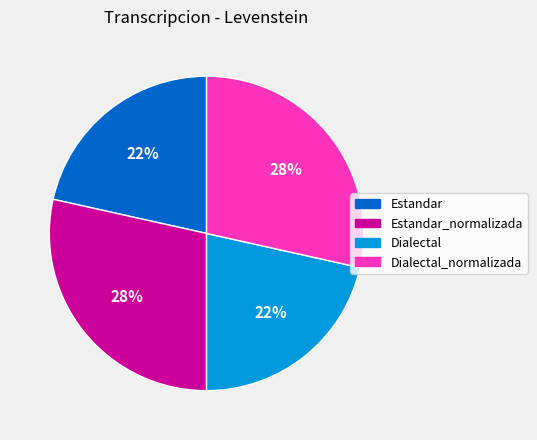

To the nearest percent, what is the combined percentage of Dialectal and Estandar_normalizada?

50%